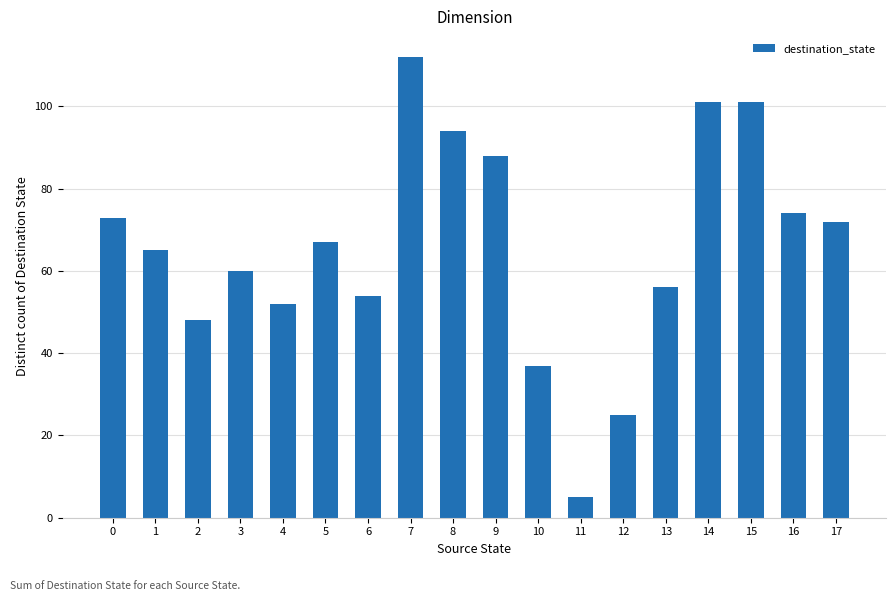

Reading right to left, what are all the values shown in this chart?

72	74	101	101	56	25	5	37	88	94	112	54	67	52	60	48	65	73